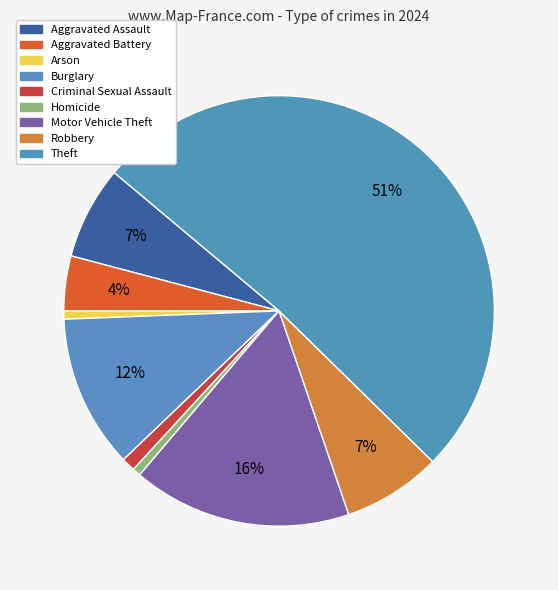

Does any single category account for the majority?

Yes